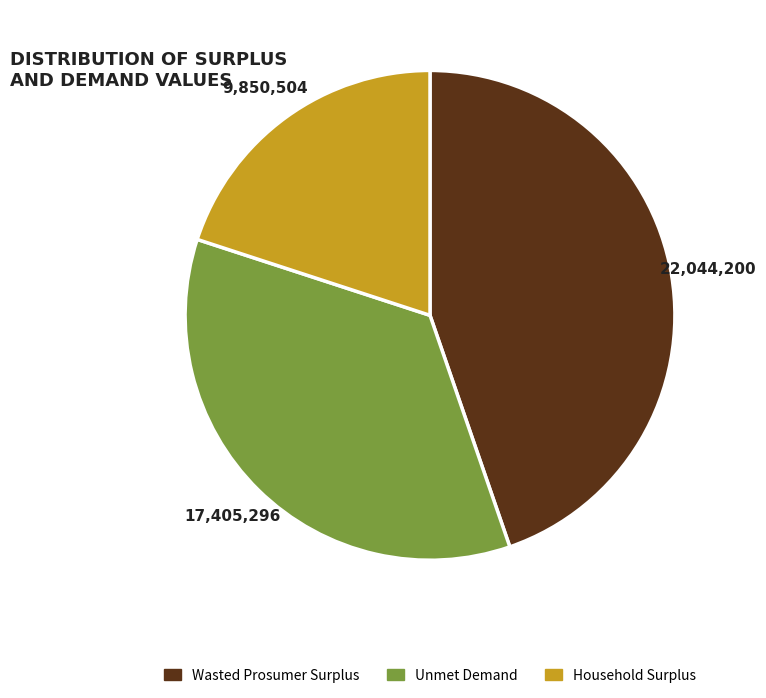

Does any single category account for the majority?

No